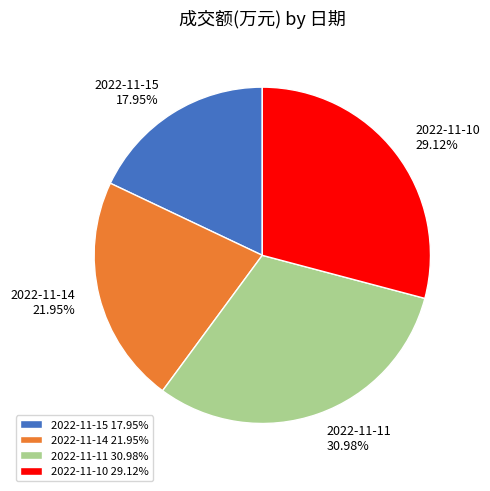

Which category has the smallest portion of the pie?

2022-11-15